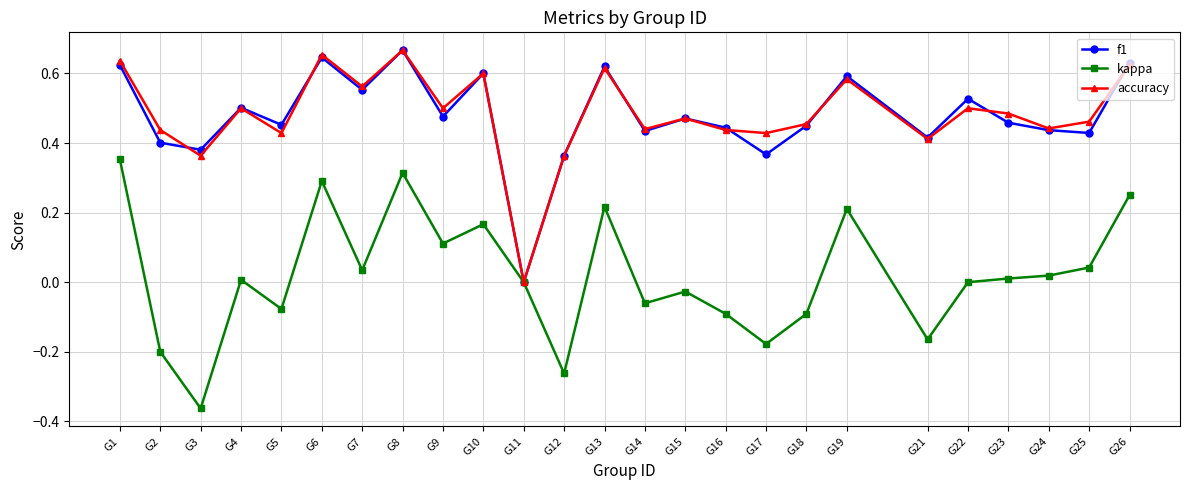

Between G10 and G22, which series saw the biggest shift?

kappa